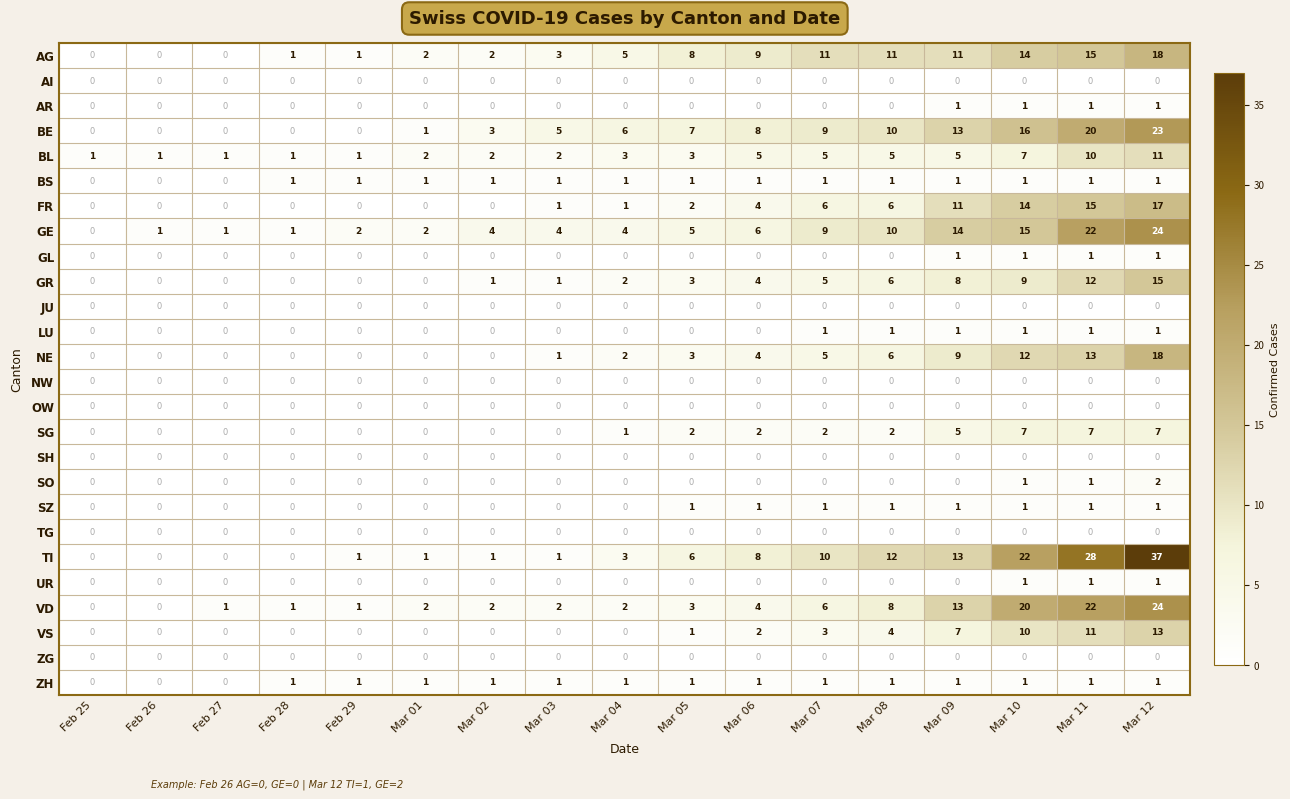

What is the highest value of the FR series?

17